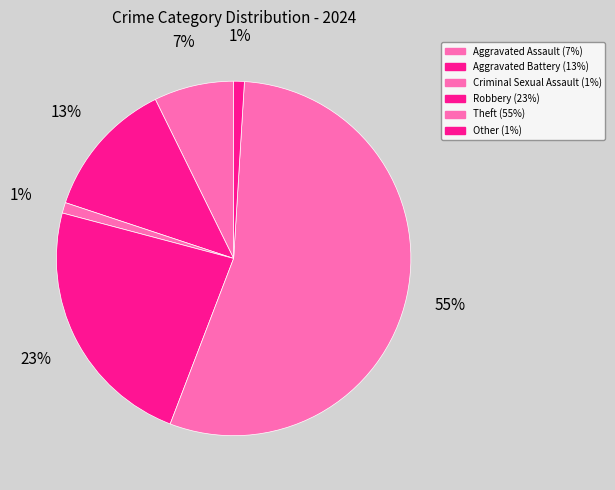

Is the sum of Aggravated Assault and Other greater than half?

No